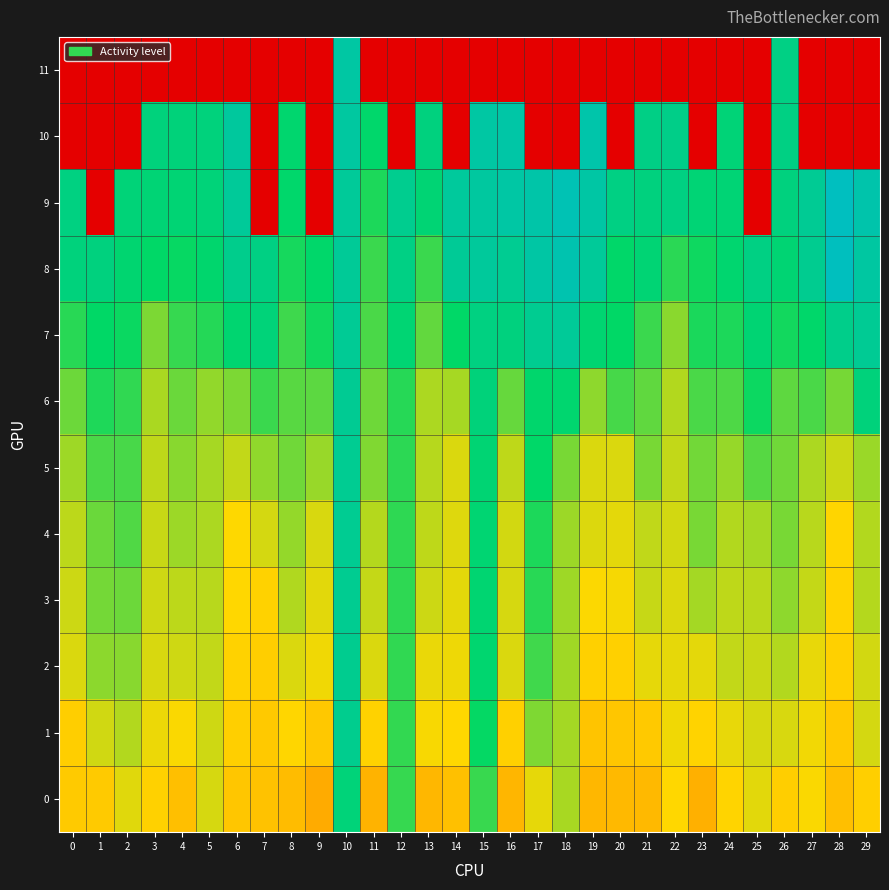

How many data points does each series have?

30